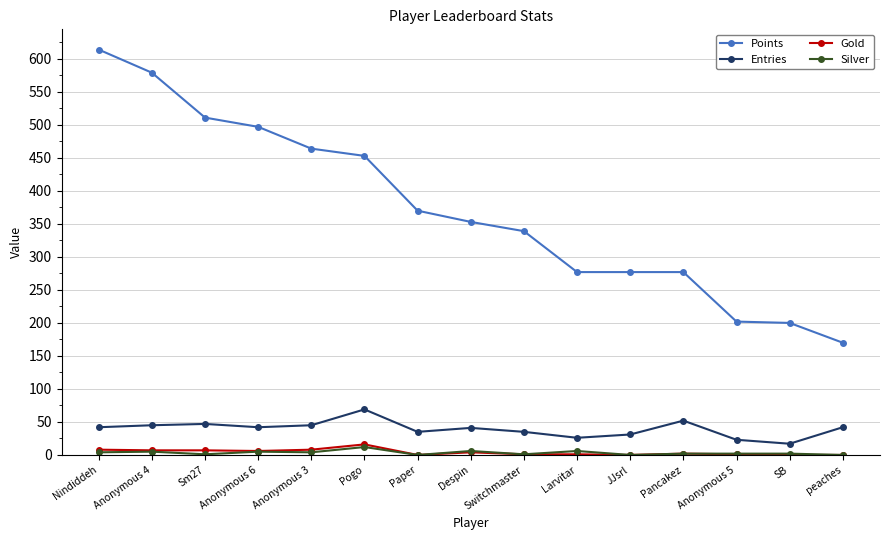

Does the chart have visible grid lines?

Yes